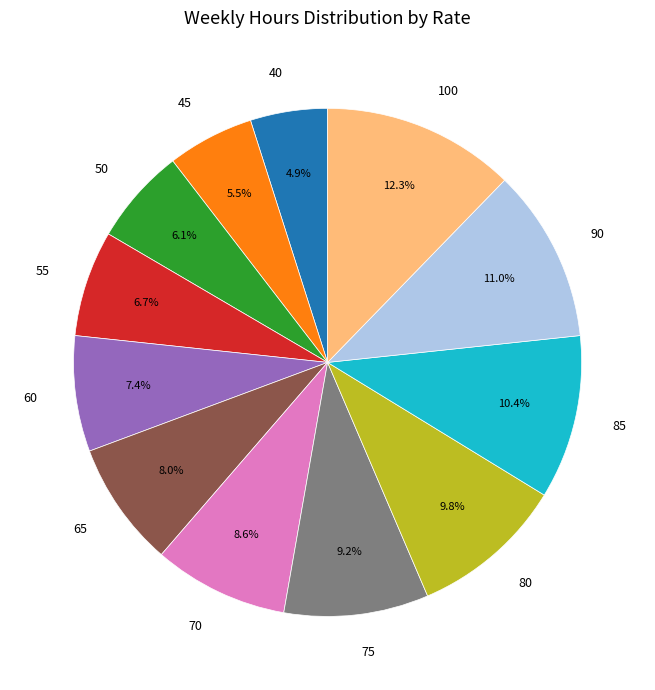

What portion of the pie excludes 40?

95.1%